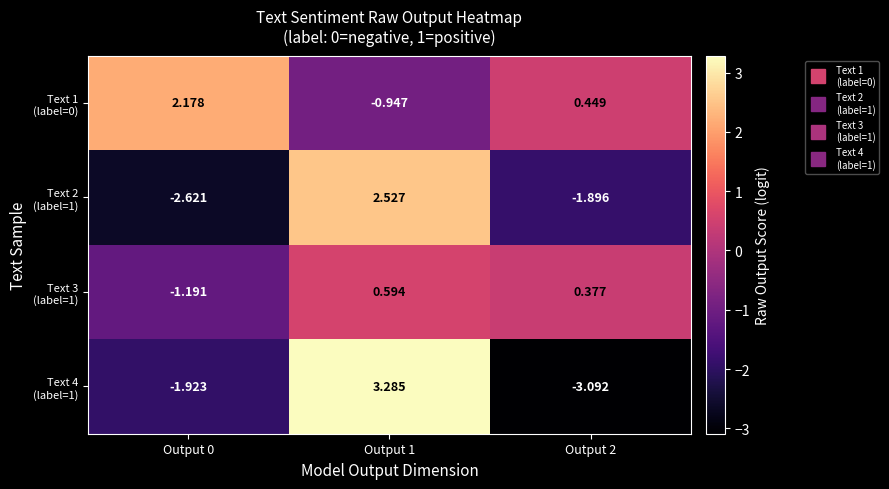

How many categories are shown in the chart?

3